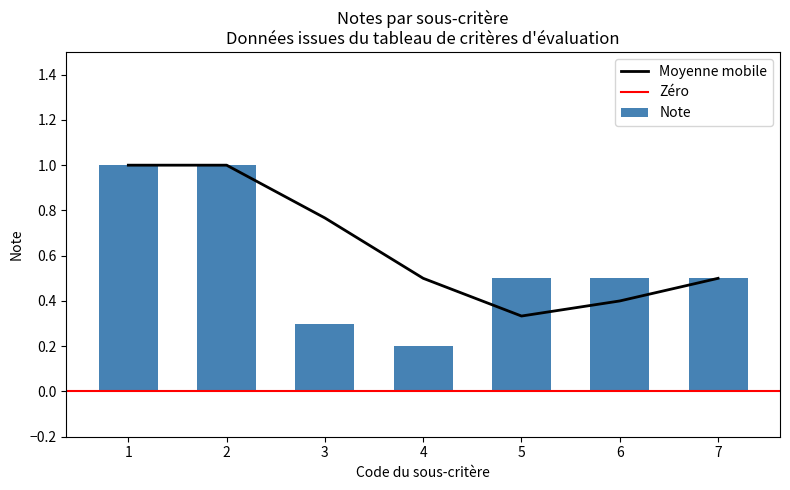

What is the sum of the values at 4 and 6?

0.7